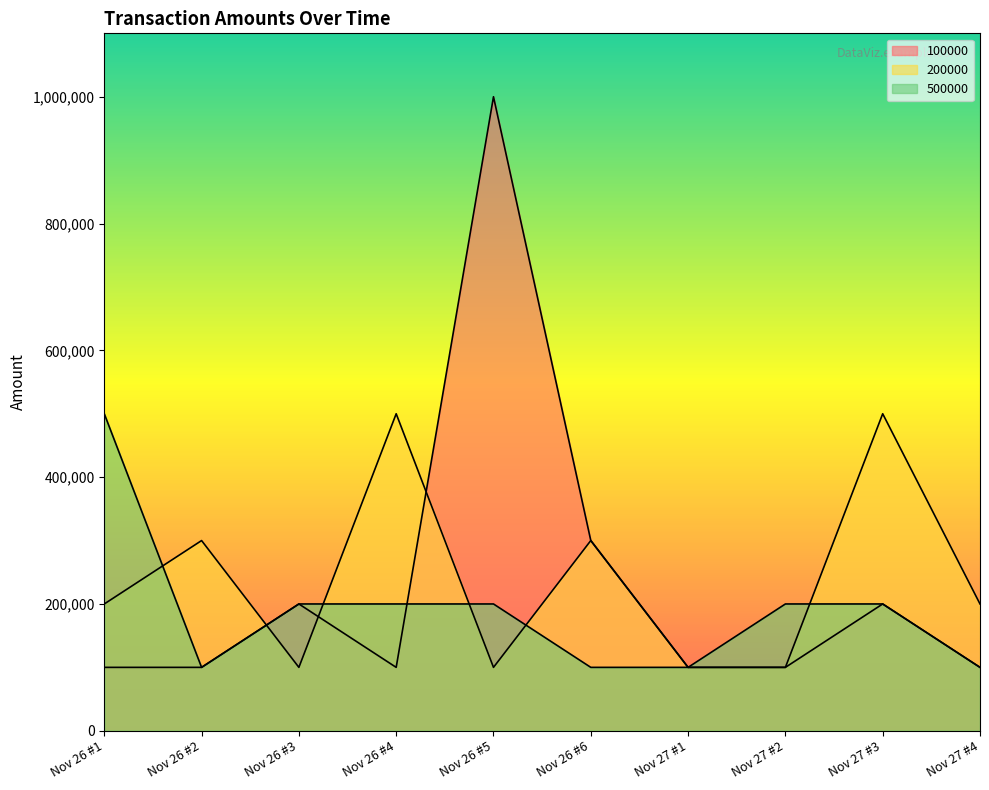

What is the average value of the 500000 series?

190000